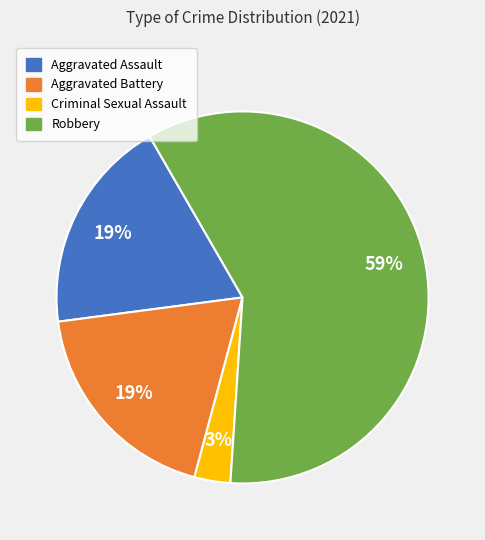

Approximately how many times larger is the value at Criminal Sexual Assault compared to Aggravated Assault?

0.2